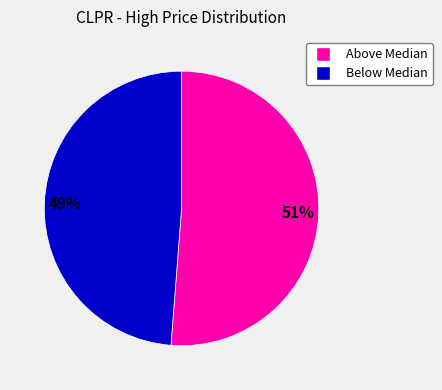

Does any single category account for the majority?

Yes